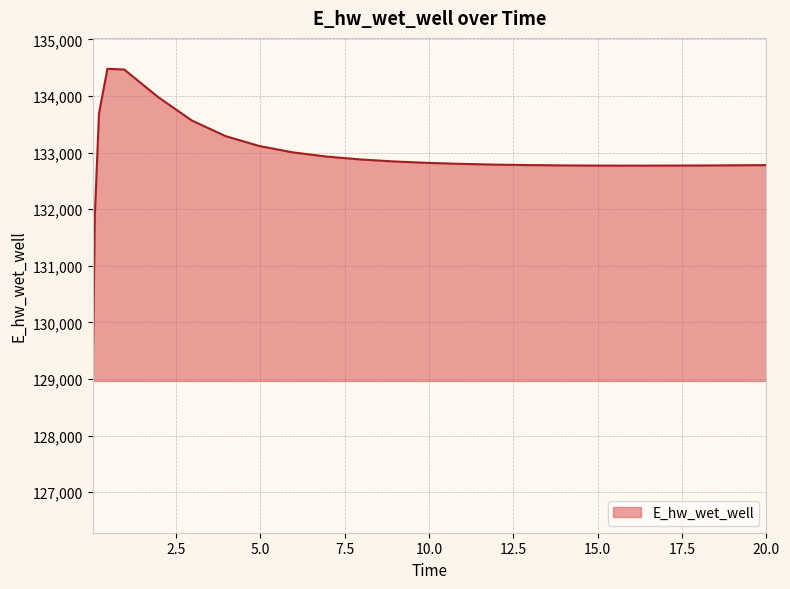

What is the difference between the maximum and minimum values?

5465.6